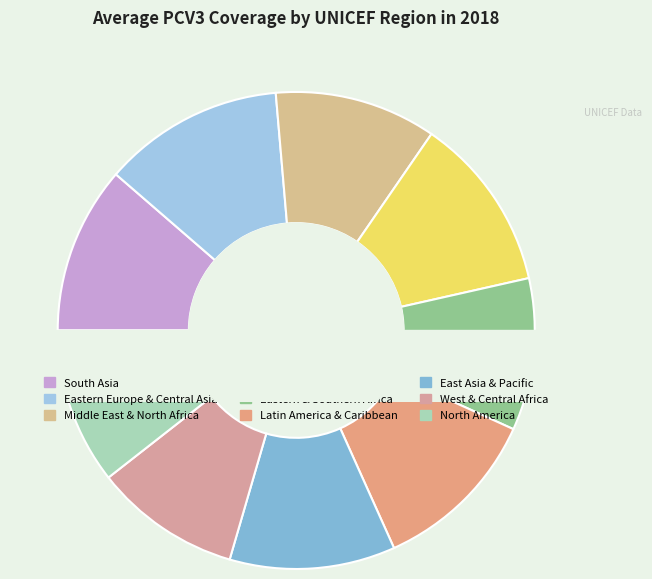

Count the number of slices in the pie.

9